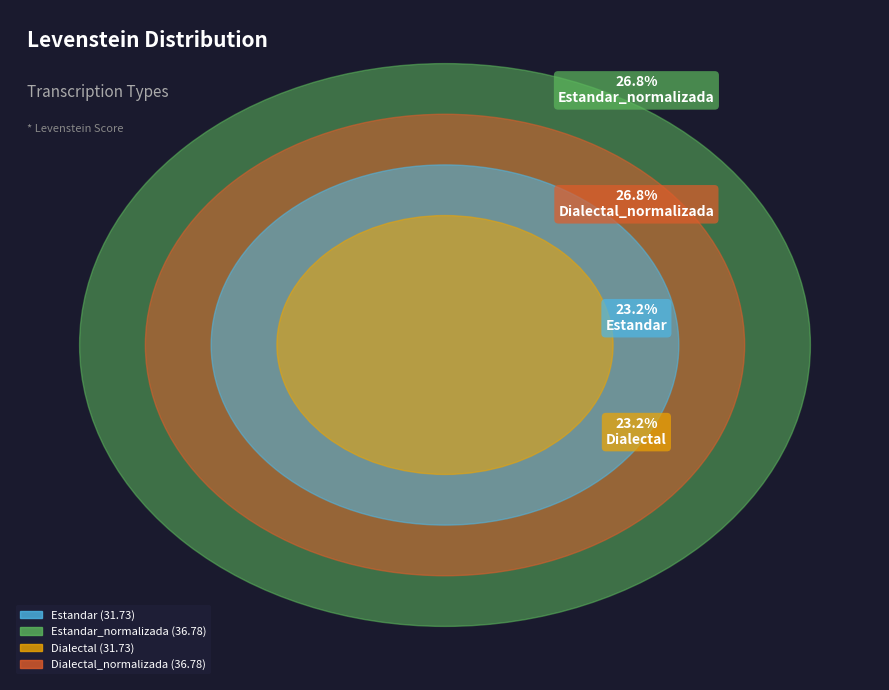

Does Estandar_normalizada represent more than half of the total?

No